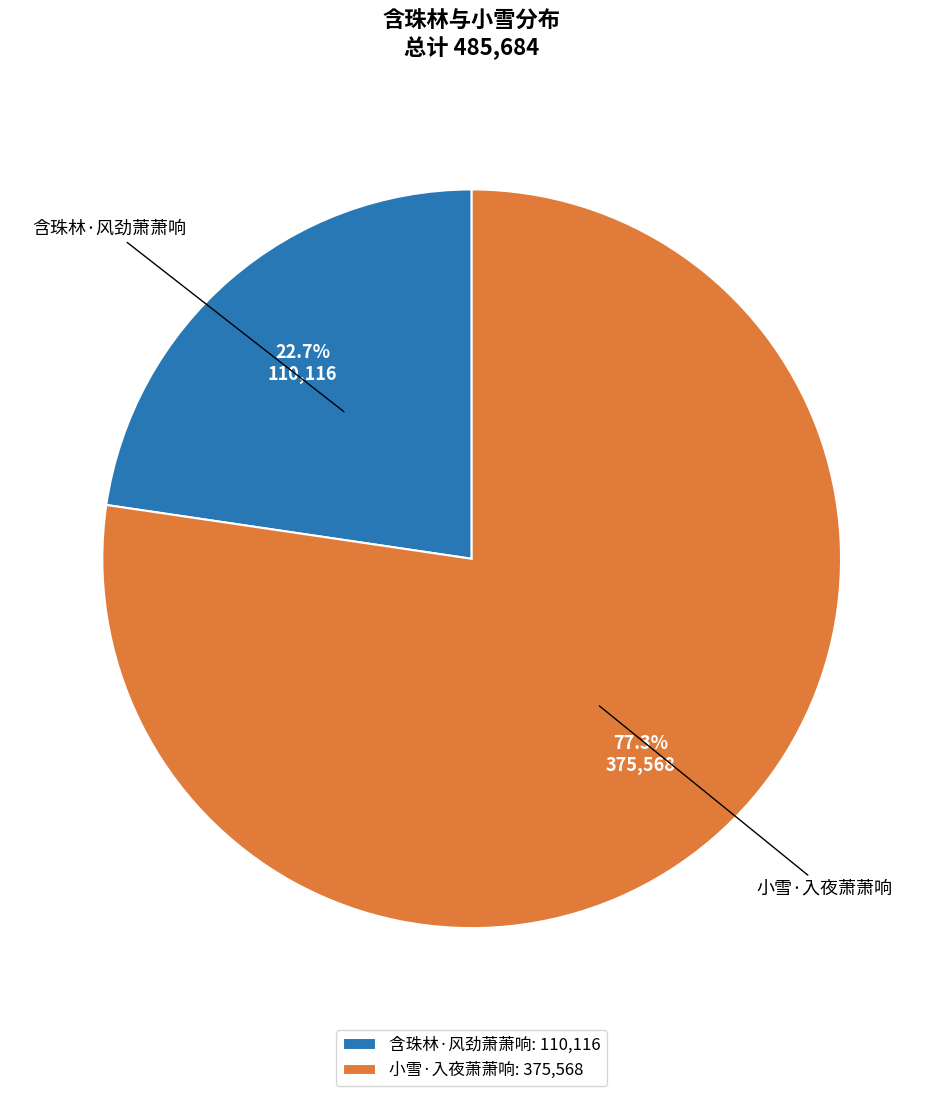

Rank the categories by value from highest to lowest.

小雪·入夜萧萧响, 含珠林·风劲萧萧响